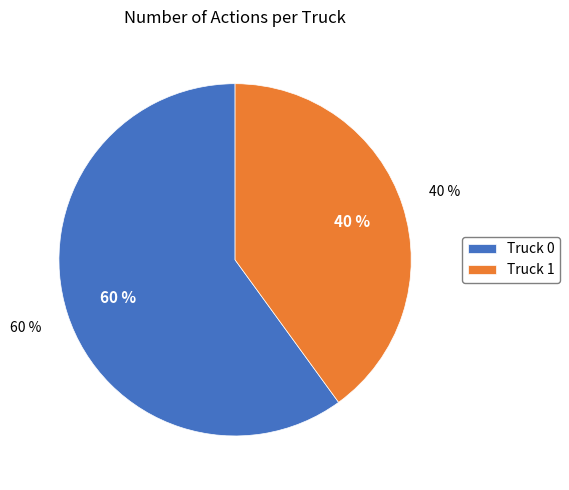

What is the largest slice in the pie chart?

Truck 0